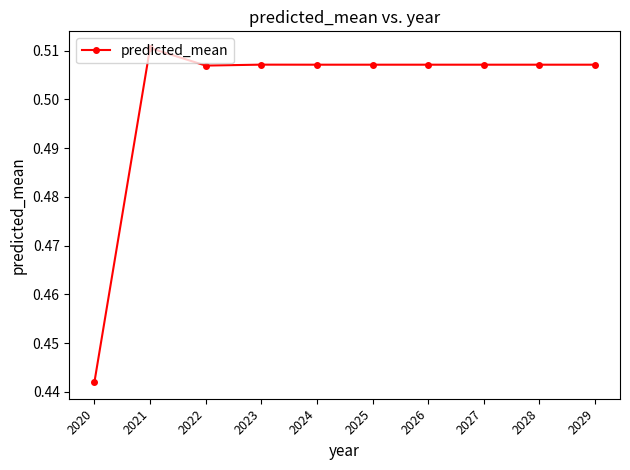

What is the sum of all values?

5.0